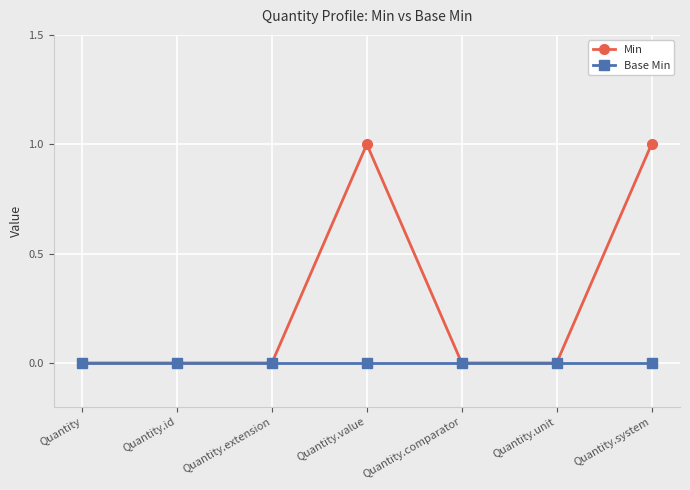

Reading left to right, extract all data points from this chart.

Min: Quantity=0	Quantity.id=0	Quantity.extension=0	Quantity.value=1	Quantity.comparator=0	Quantity.unit=0	Quantity.system=1
Base Min: Quantity=0	Quantity.id=0	Quantity.extension=0	Quantity.value=0	Quantity.comparator=0	Quantity.unit=0	Quantity.system=0